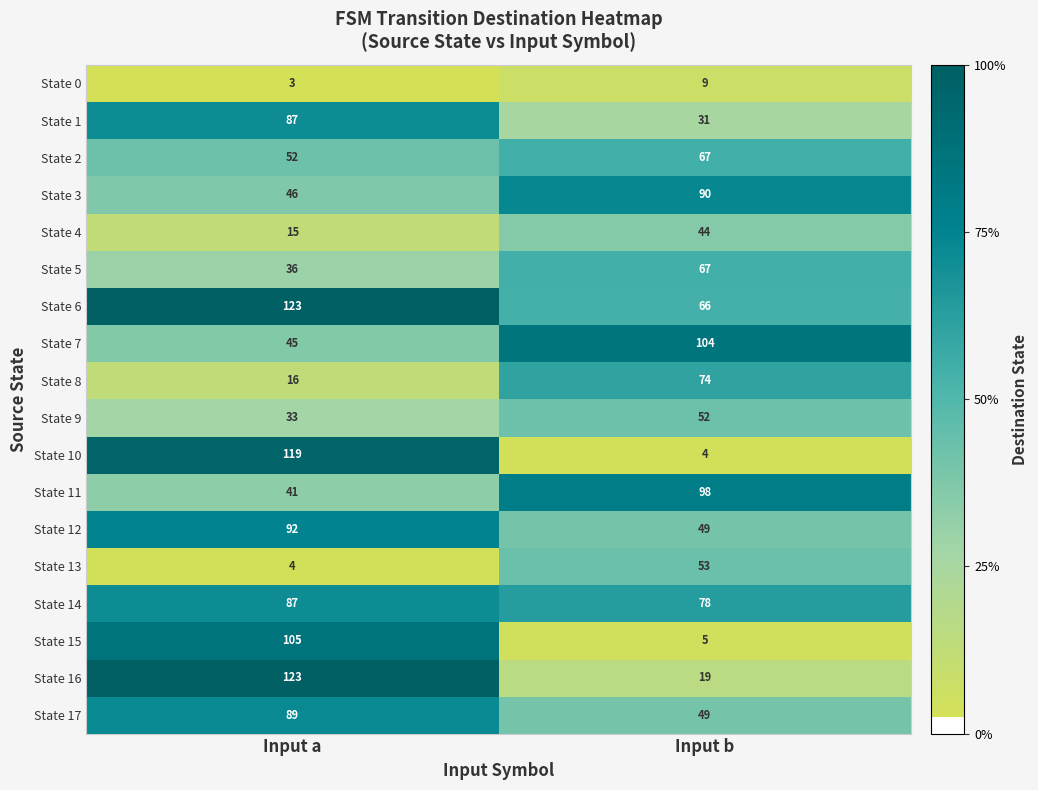

Which series has the largest total across all categories?

State 6